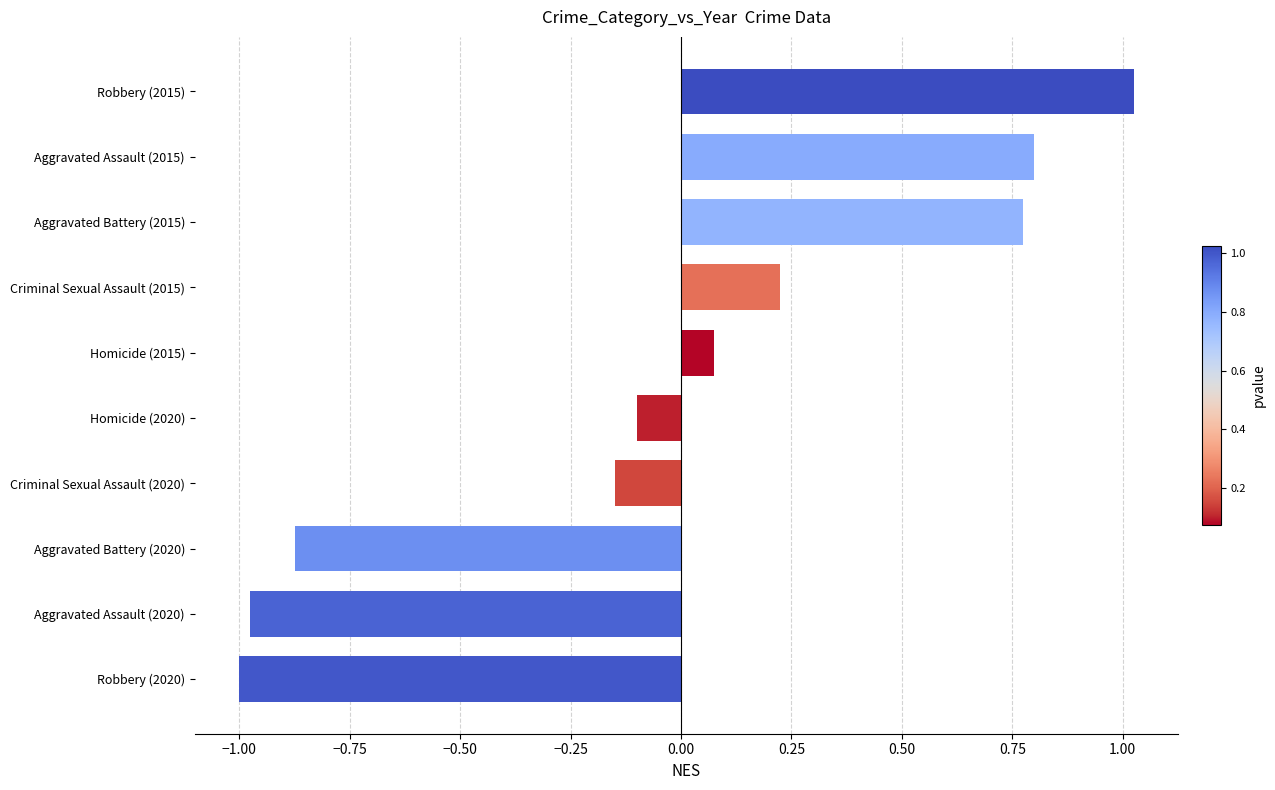

Does the chart contain any negative values?

Yes